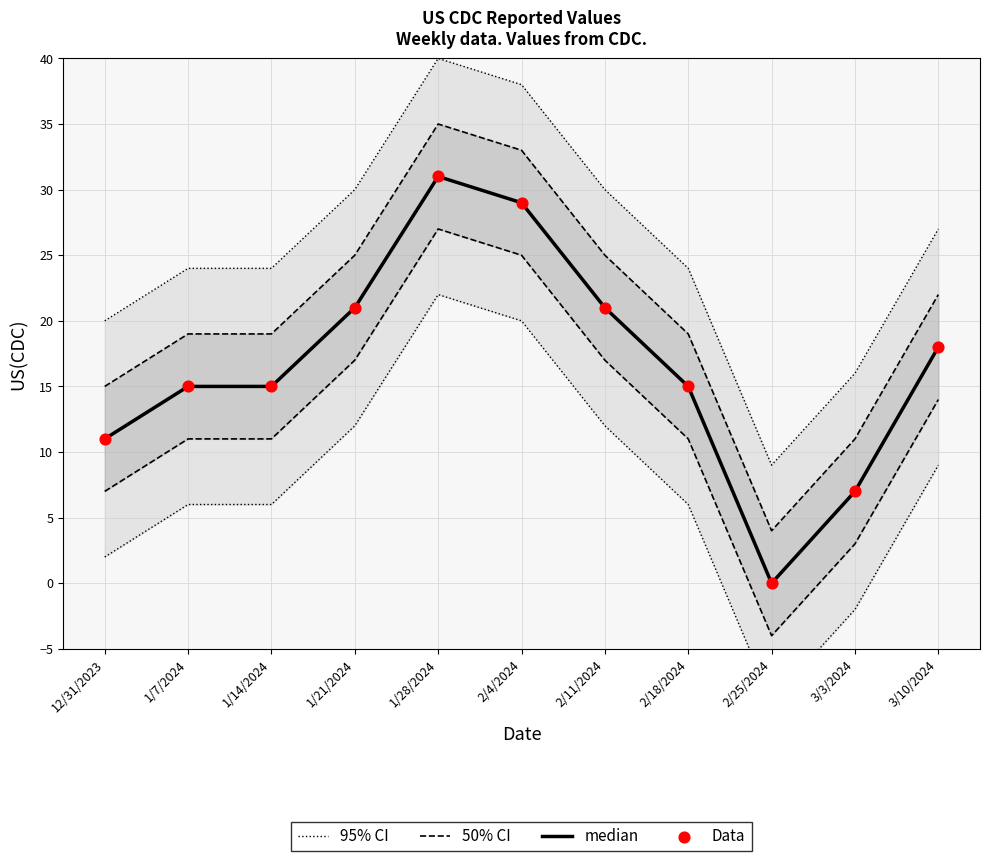

Which series contains the highest Y value?

95% CI